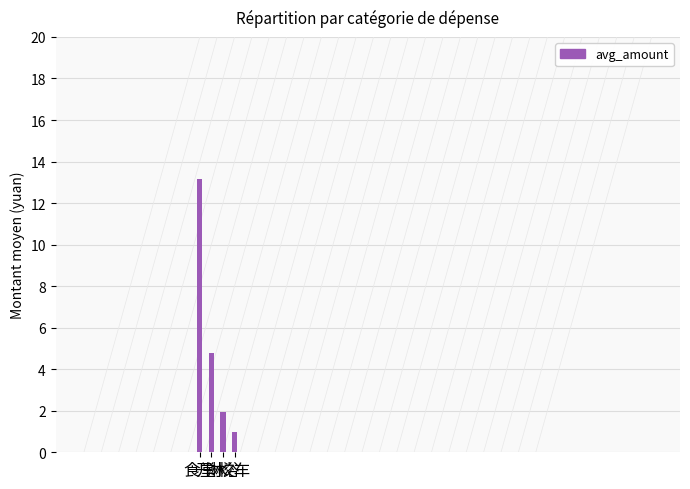

What is the smallest value displayed?

1.0